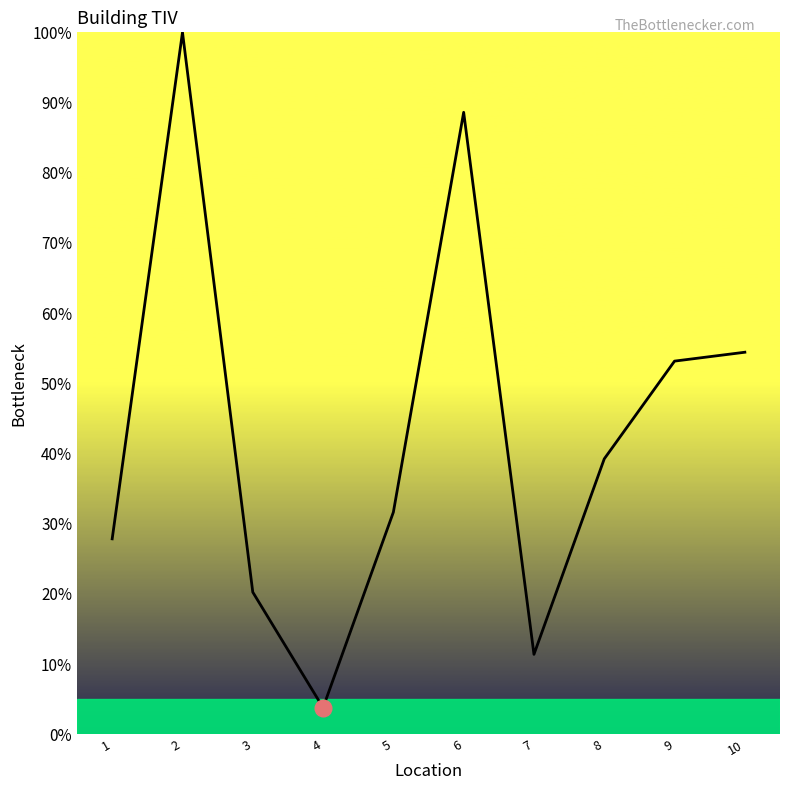

What is the difference between the maximum and minimum values?

96.2